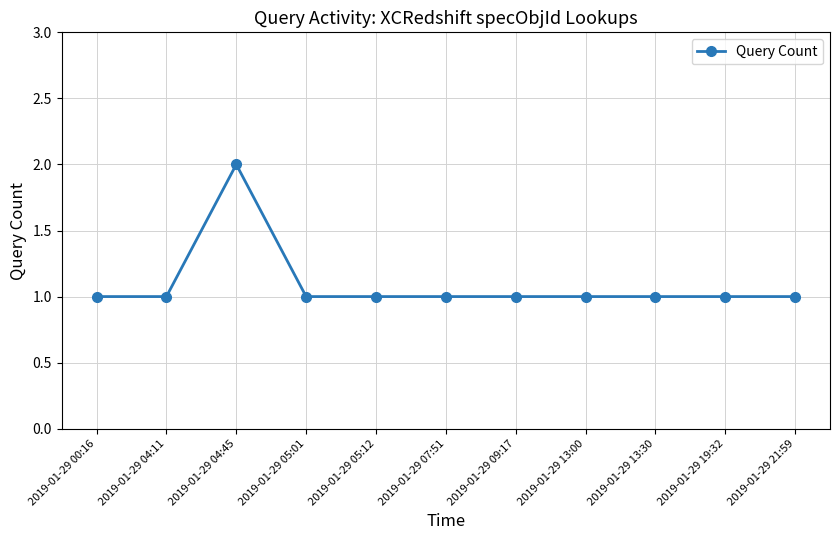

Reading left to right, extract all data points from this chart.

1	1	2	1	1	1	1	1	1	1	1